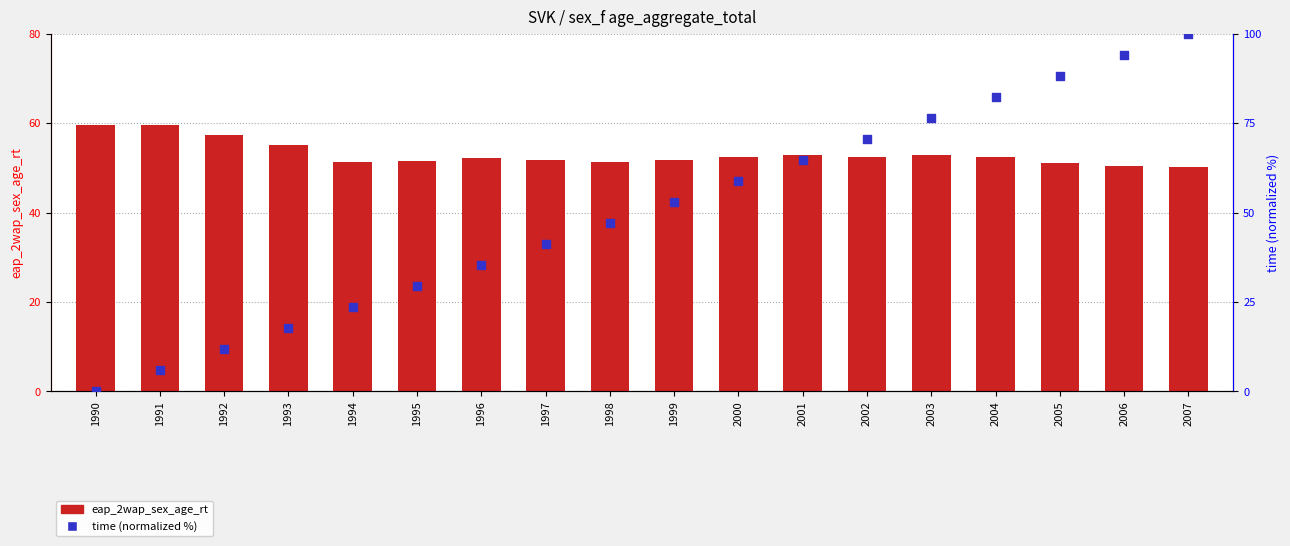

What are all the series names shown in the legend?

eap_2wap_sex_age_rt, time (normalized %)